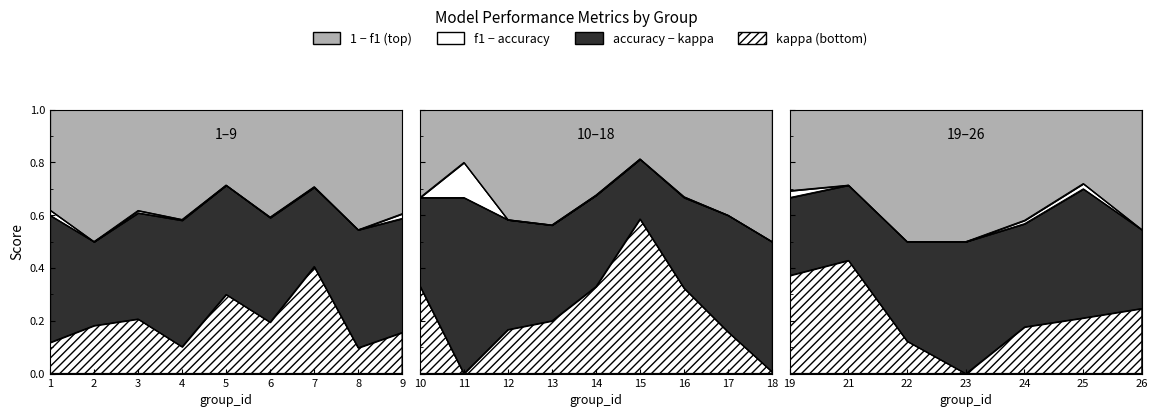

Rank the series by their maximum value, from lowest to highest.

kappa, f1, accuracy